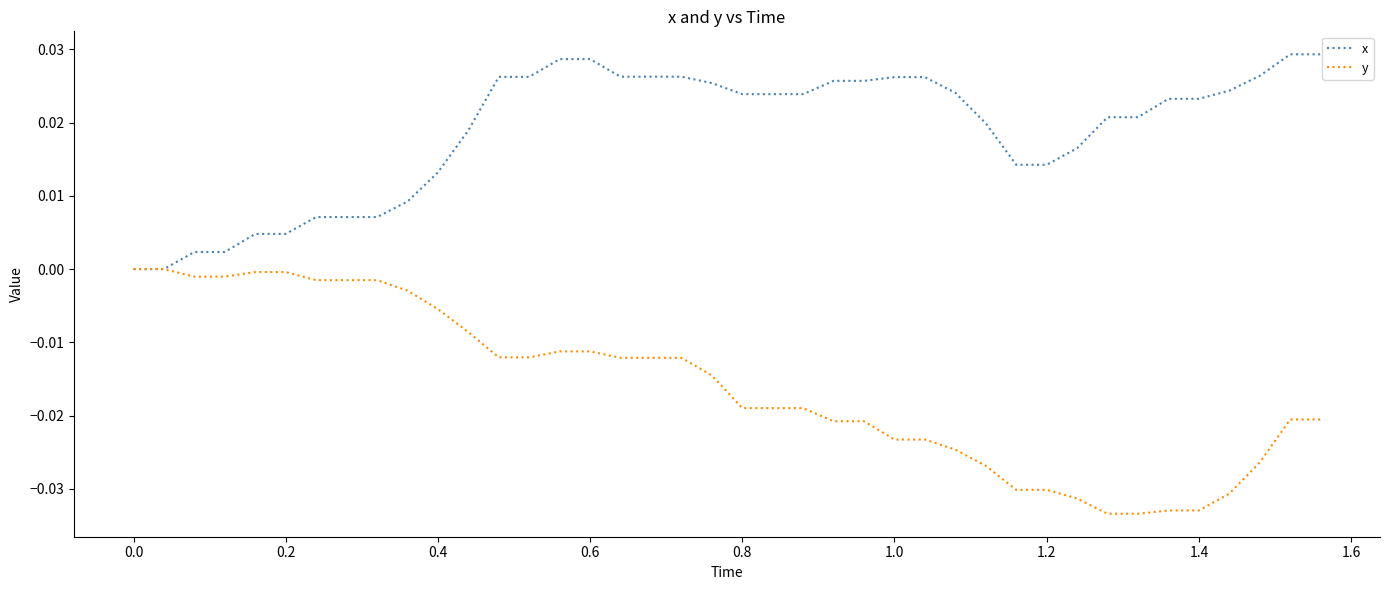

List the series in order of their peak value, lowest first.

y, x